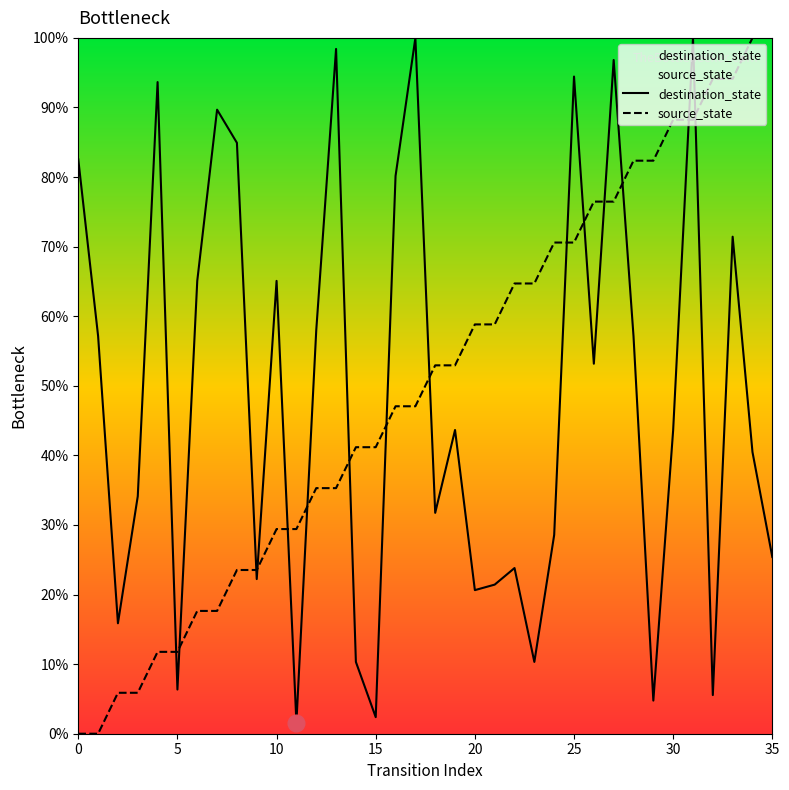

True or false: source_state and destination_state cross at least once.

True